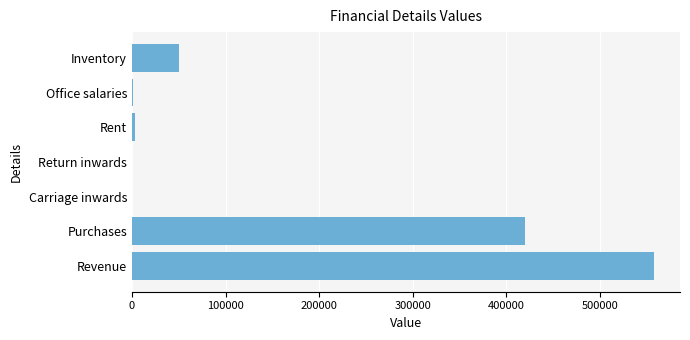

What is the change in value from Carriage inwards to Rent?

+3100